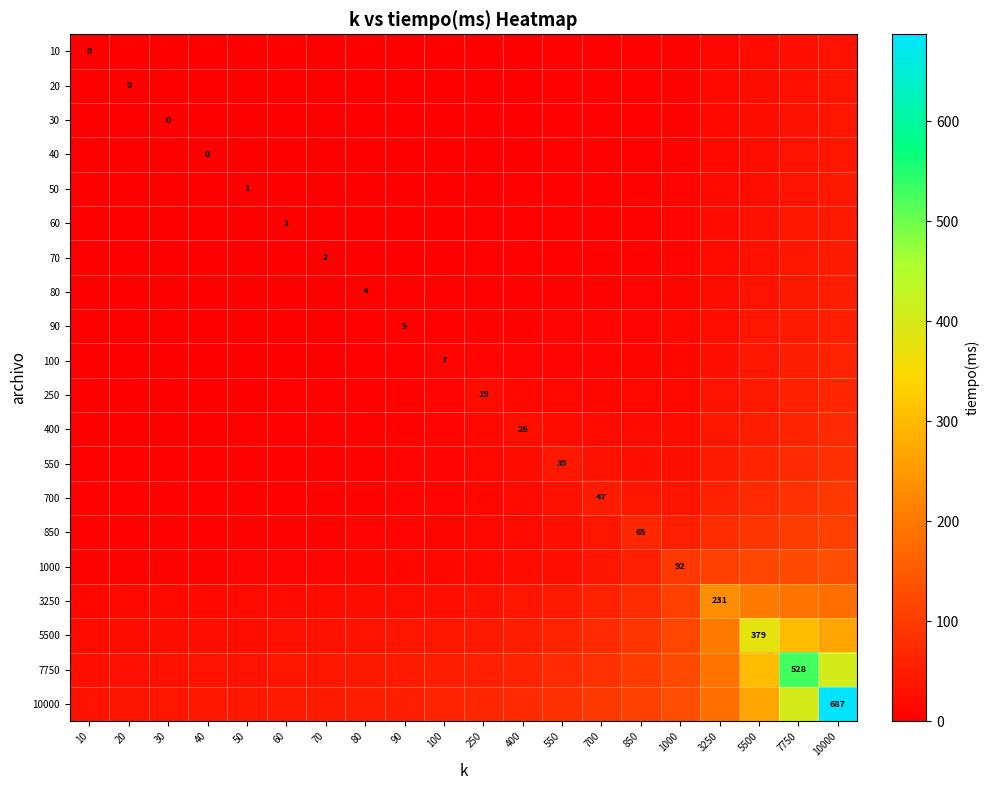

What is the sum of all 1000 values?

800.1